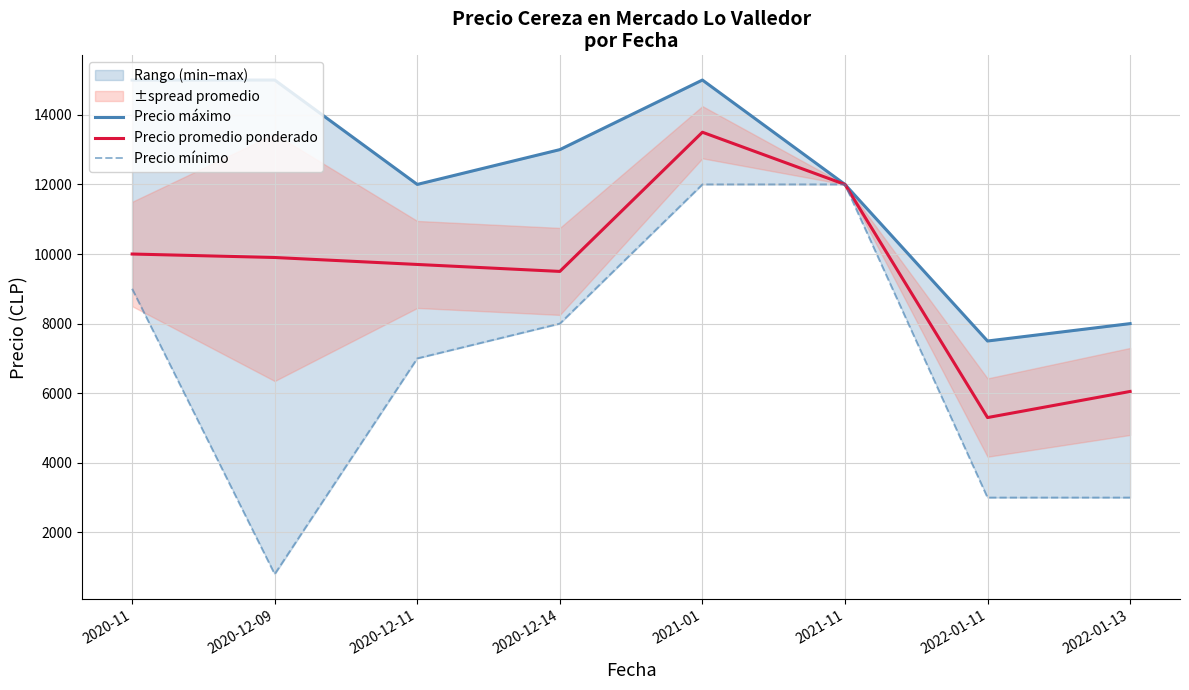

What is the sum of the Precio promedio ponderado values at 2020-12-11 and 2020-12-09?

19600